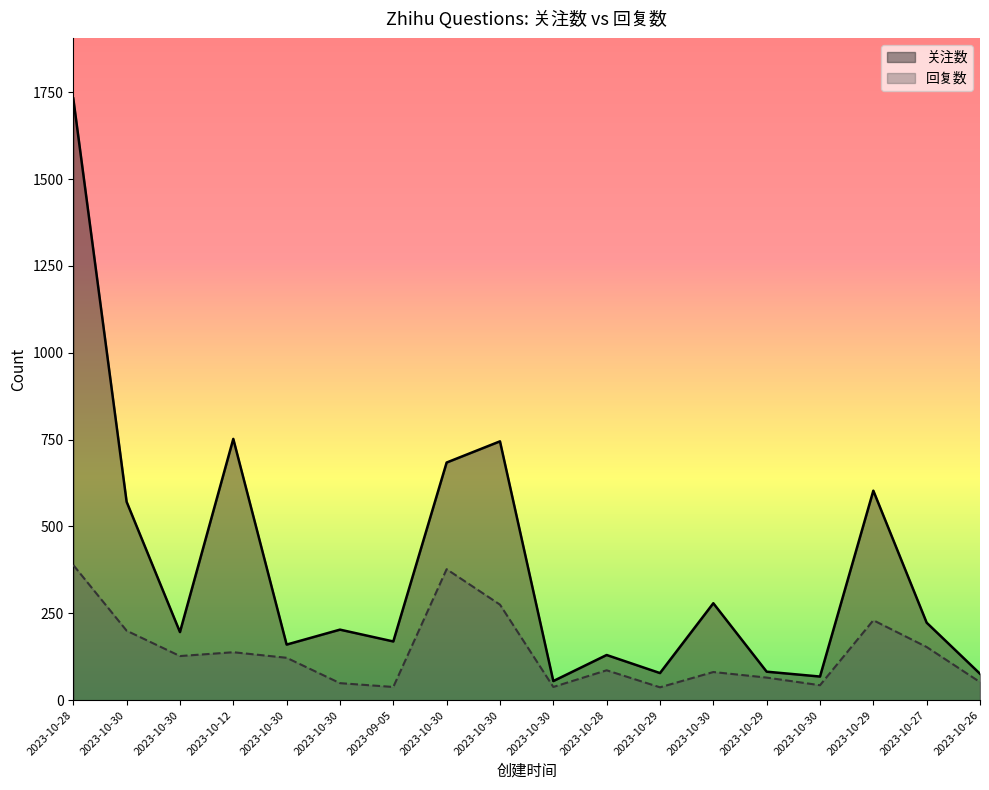

Reading left to right, list all the values displayed in this chart.

关注数: 1732	571	196	752	160	203	169	684	745	55	130	78	279	82	68	603	223	76
回复数: 389	200	127	138	122	49	38	377	275	38	86	37	81	65	43	230	153	52